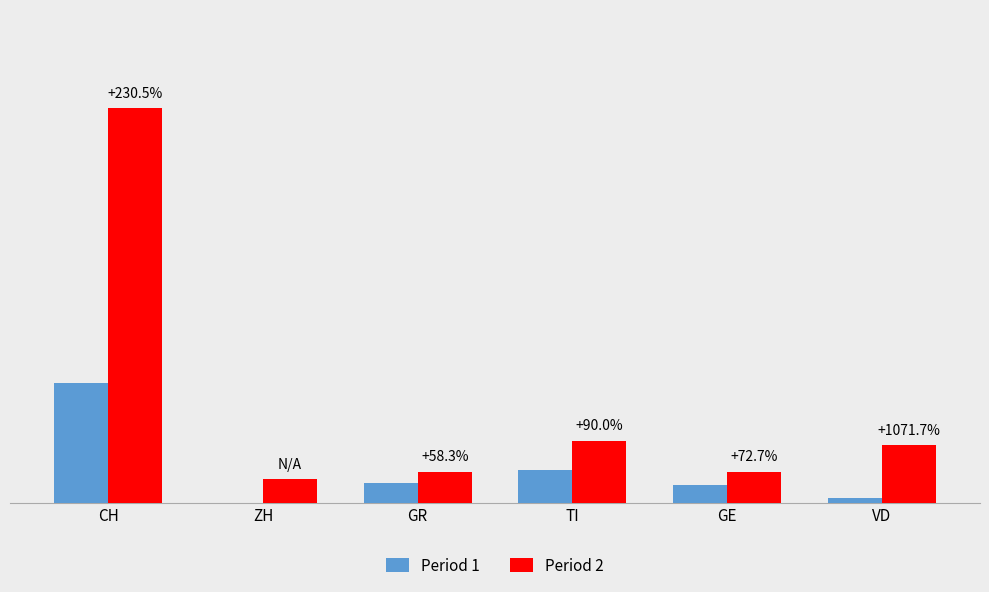

List the series in order of their peak value, lowest first.

Period 1, Period 2